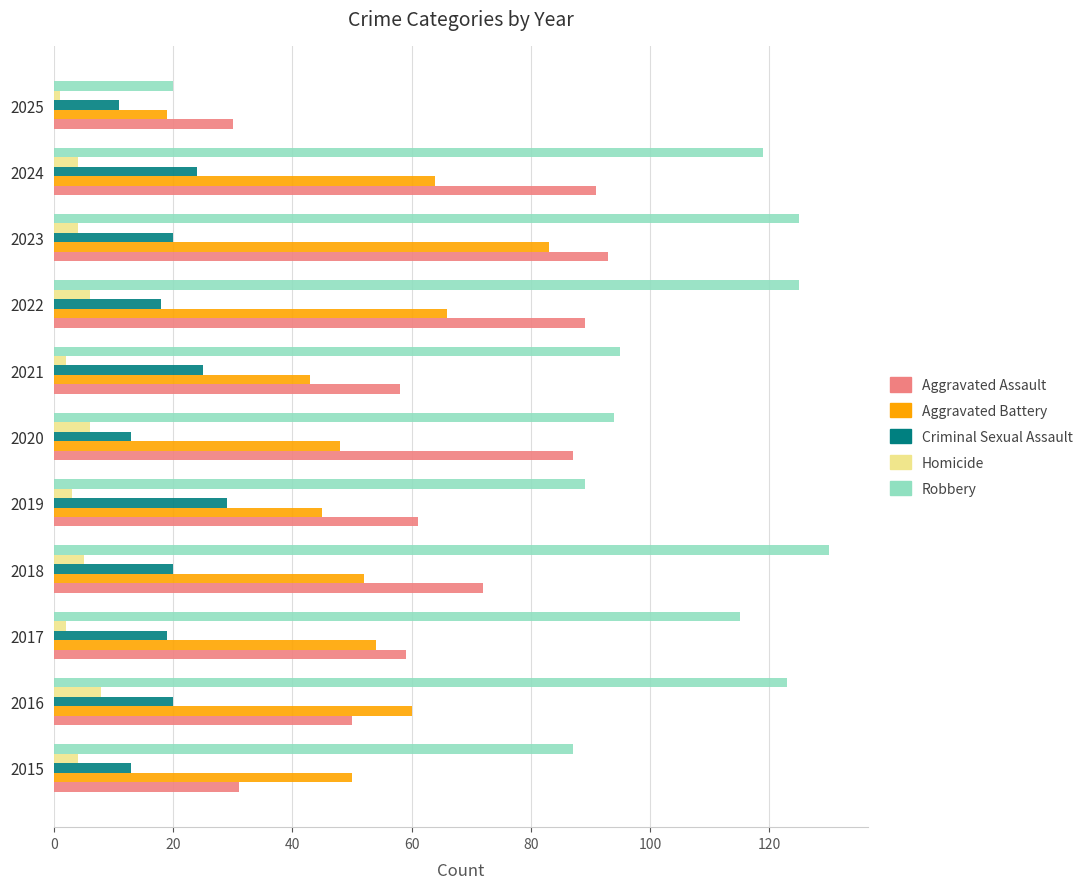

What is the maximum value for Aggravated Battery?

83